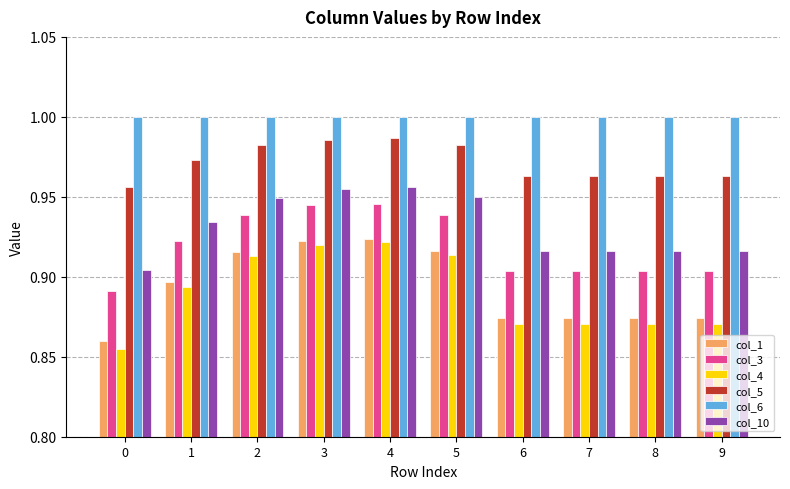

Which series has the widest spread of values?

col_4